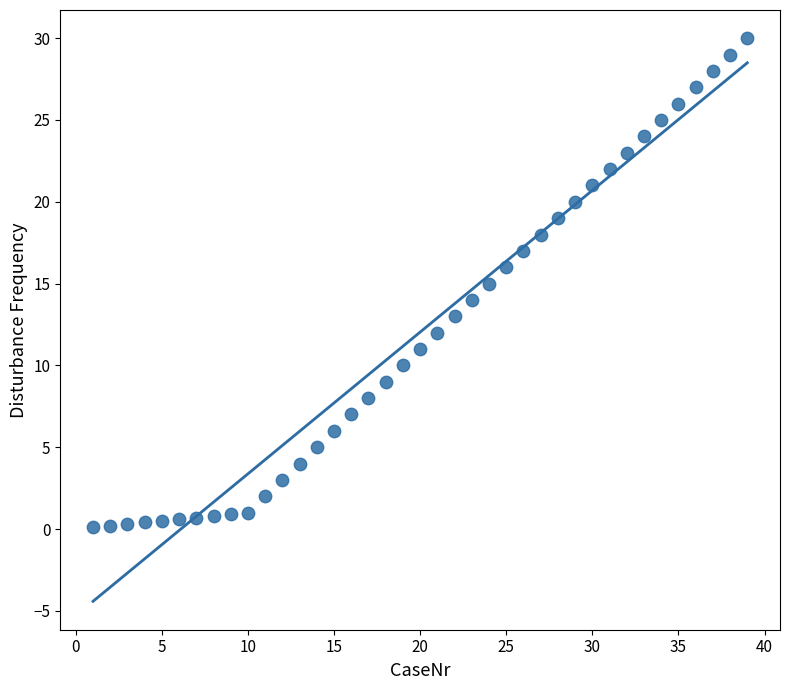

What is the range of X values (max minus min)?

38.0